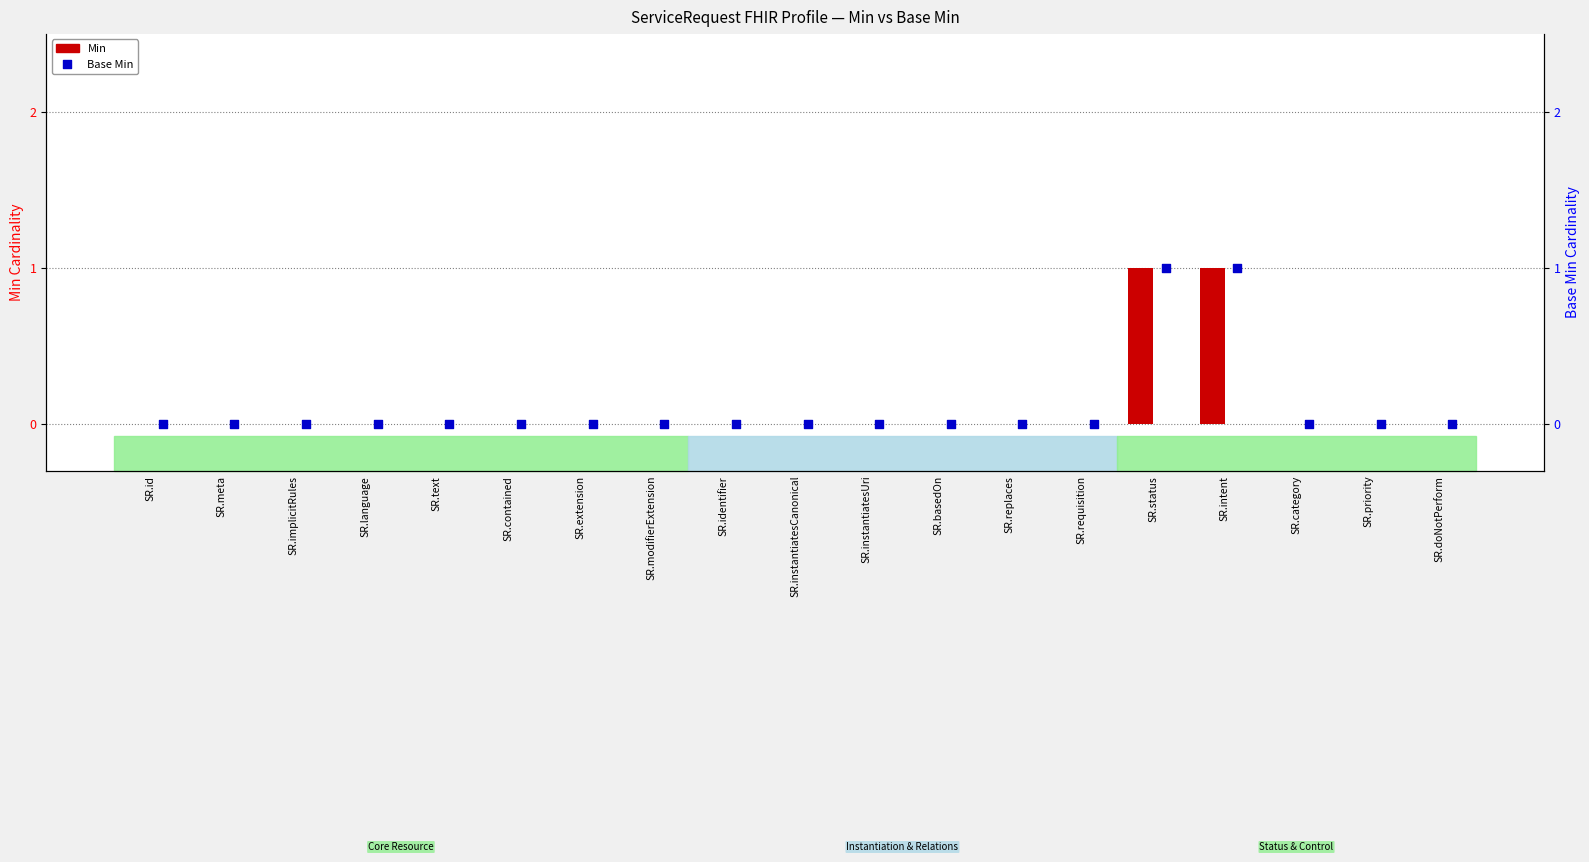

Which series has the largest Y range (max minus min)?

Min